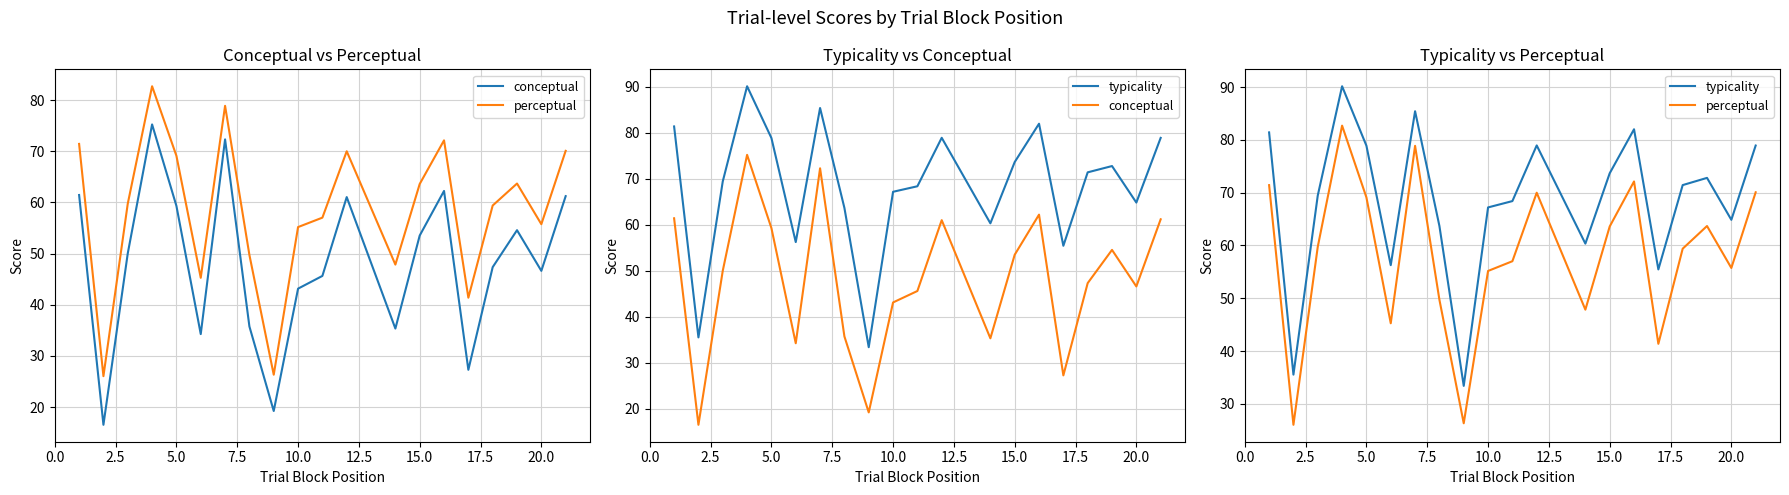

Which series has the largest total across all categories?

typicality